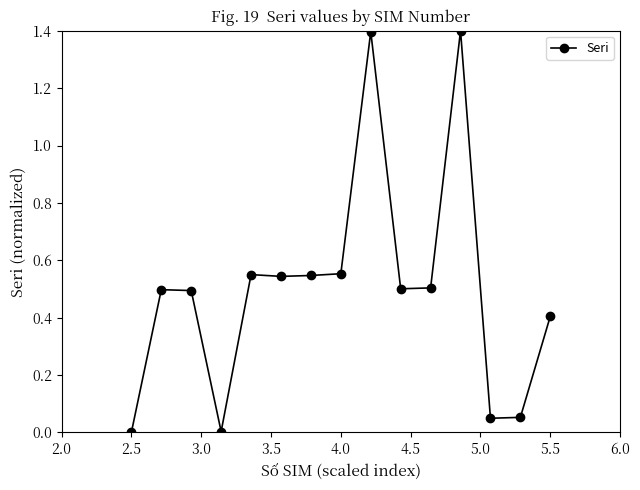

What is the value of the 15th point from the left?

0.4